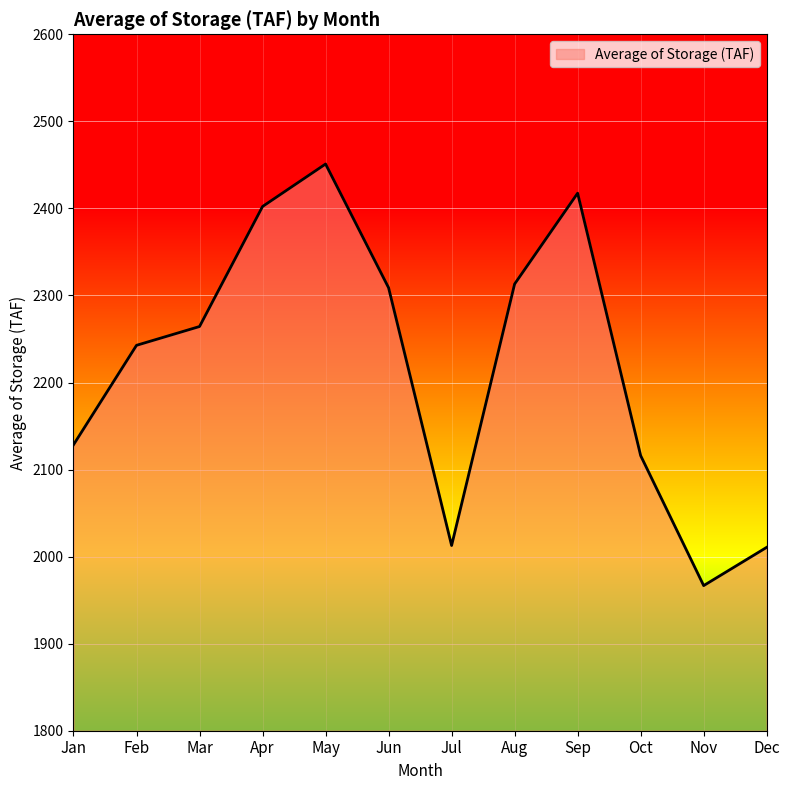

What value does the data have at Apr?

2402.2